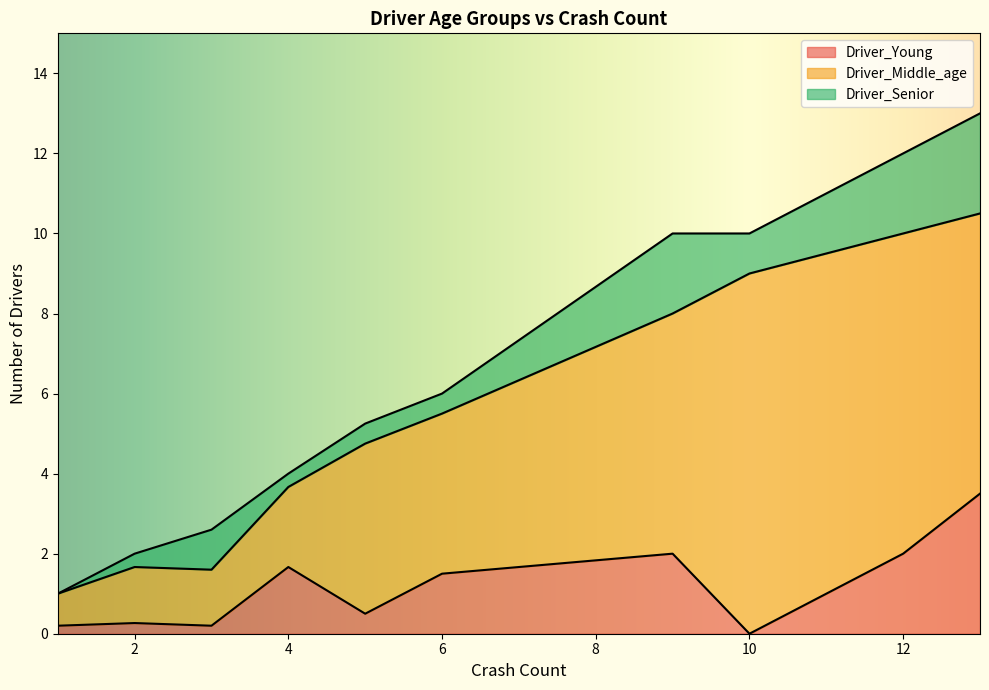

At which label does Driver_Middle_age reach its peak?

10